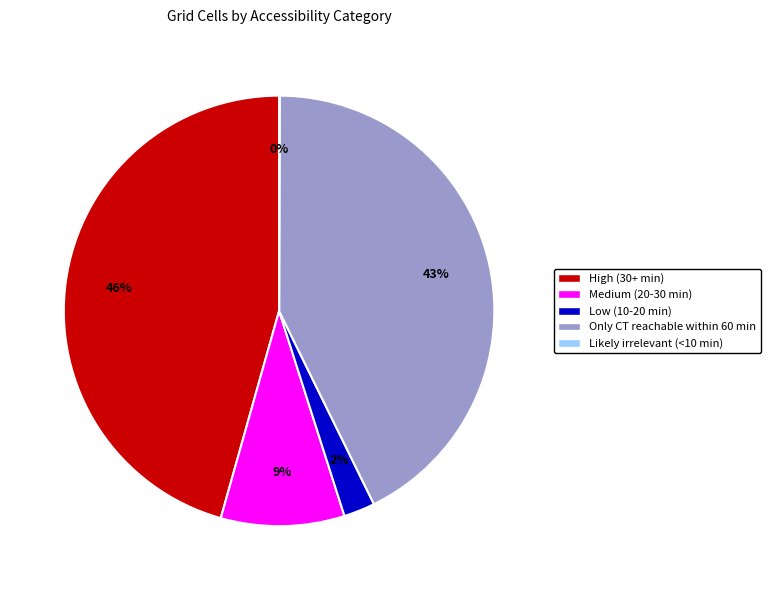

To the nearest percent, what is the average slice percentage?

20%